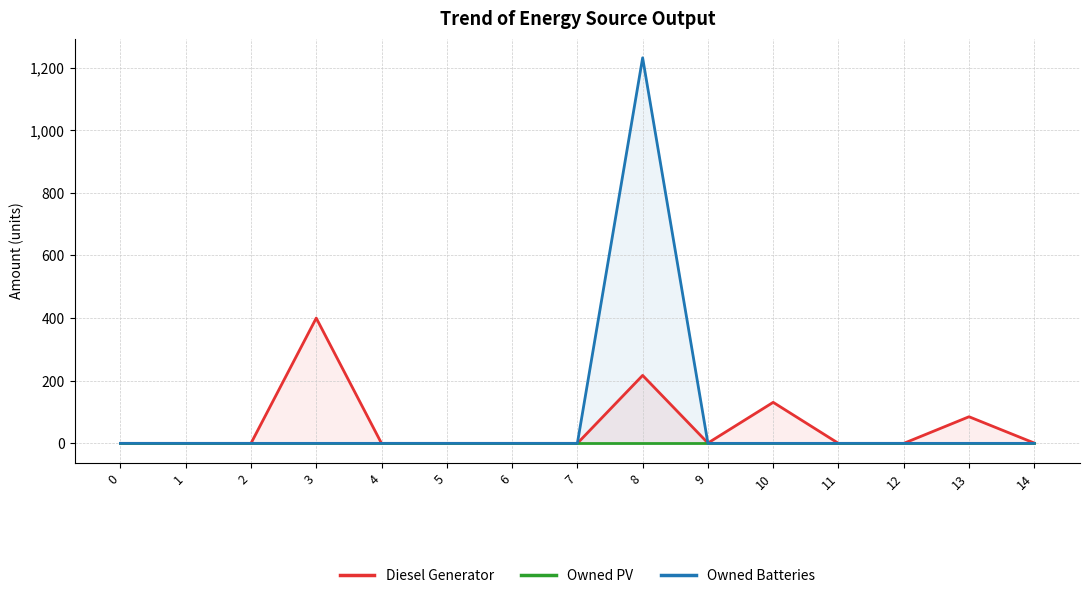

Which has a higher value, 1 or 8?

8